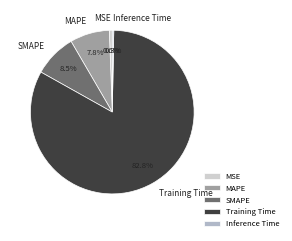

To the nearest percent, what is the average slice percentage?

20%